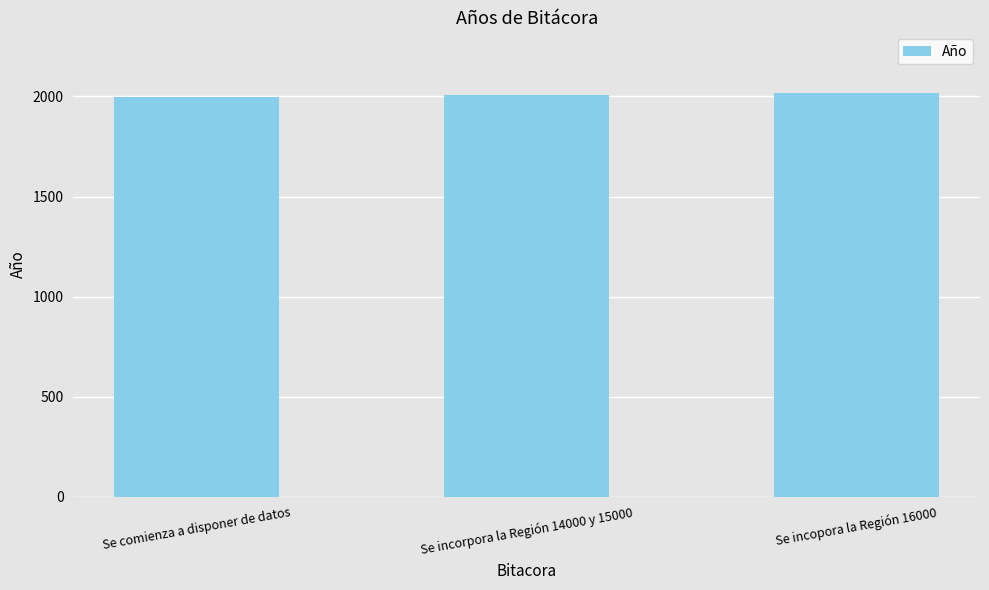

What is the difference between the second highest and minimum values?

9